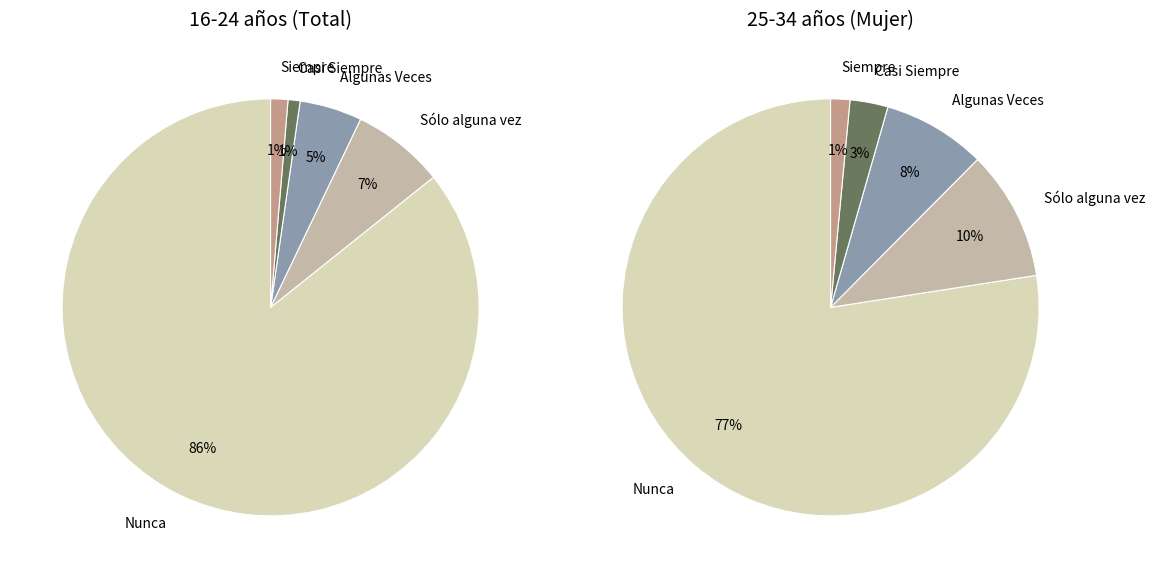

Is it true that Nunca is 77% of the pie?

False